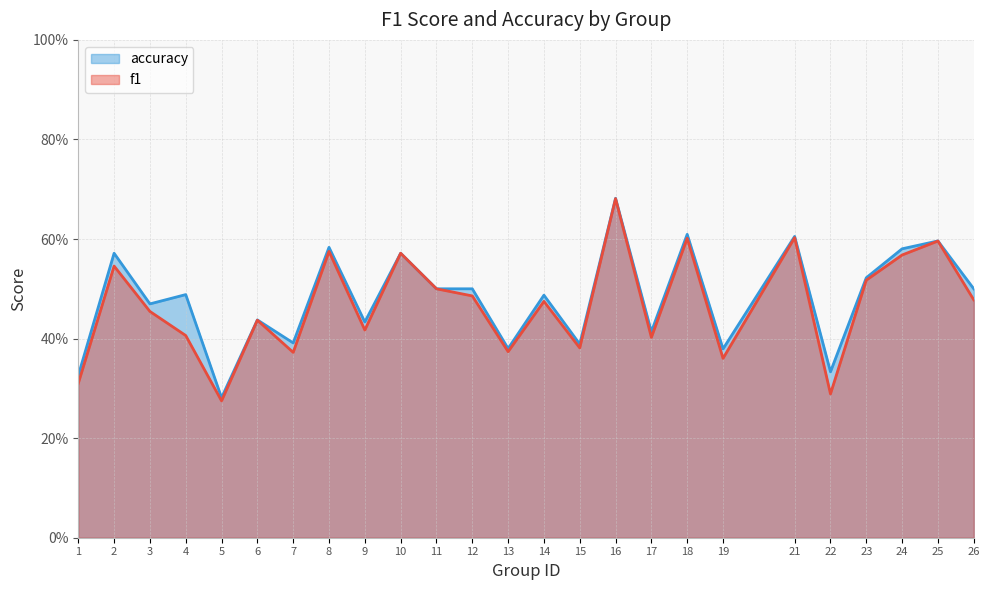

The value of accuracy at 9 is 0.4. True or false?

True